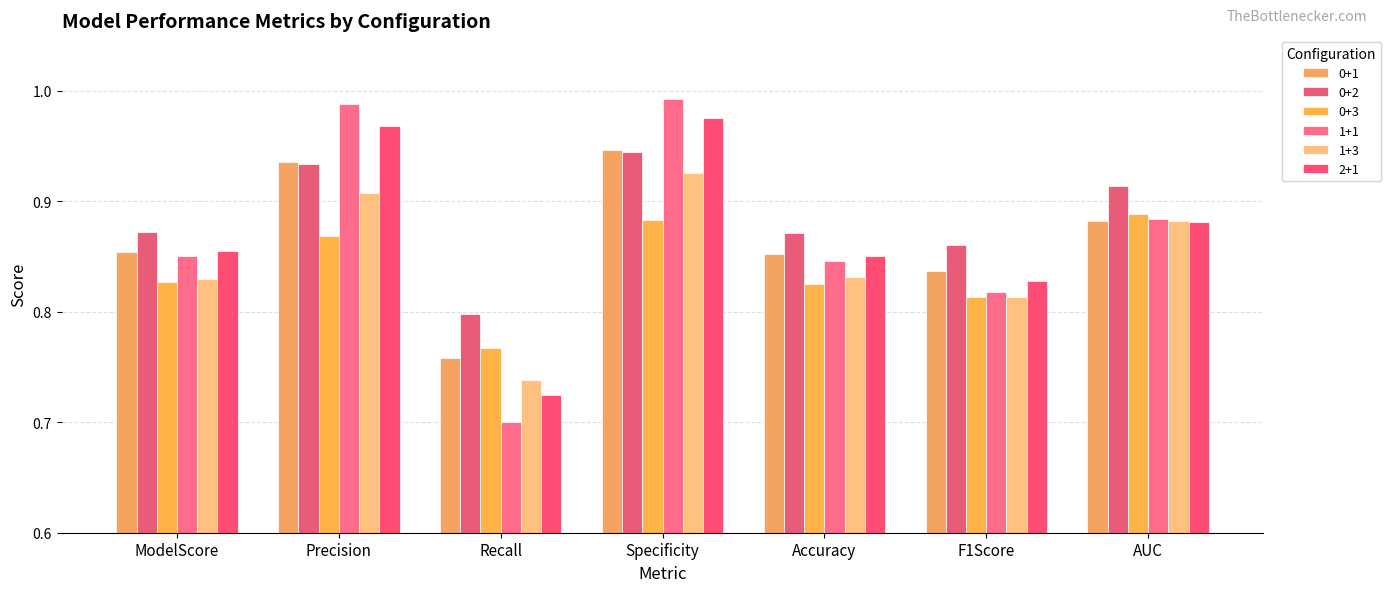

What is the value of the 0+1 bar at the 5th from the left?

0.9